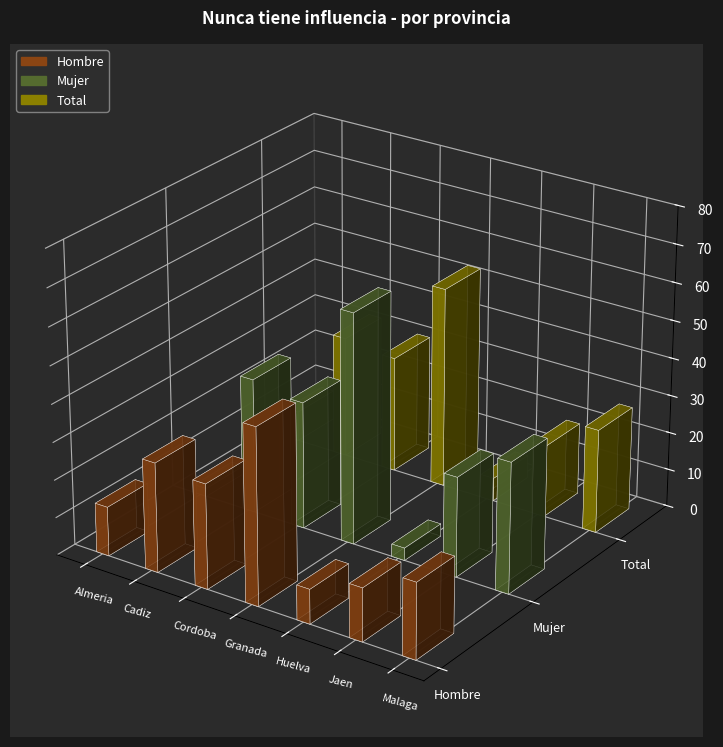

How many data points in Mujer are less than 33?

3